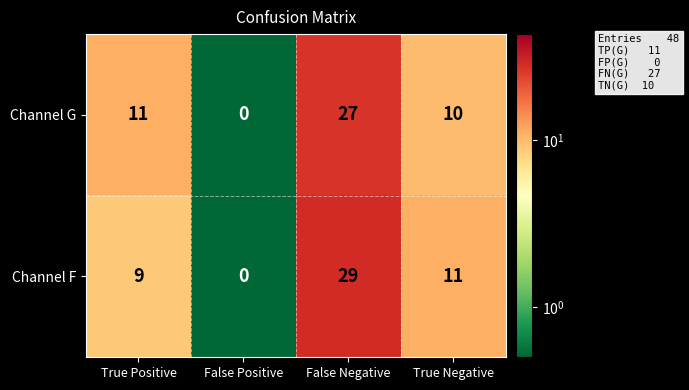

How many series are shown in this chart?

2